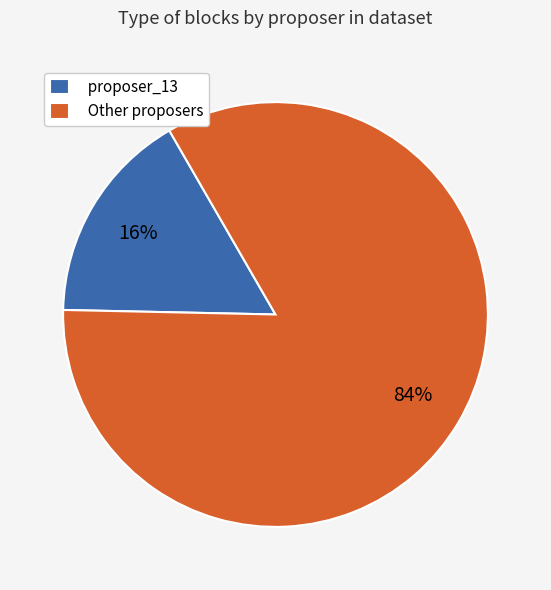

Count the number of slices in the pie.

2